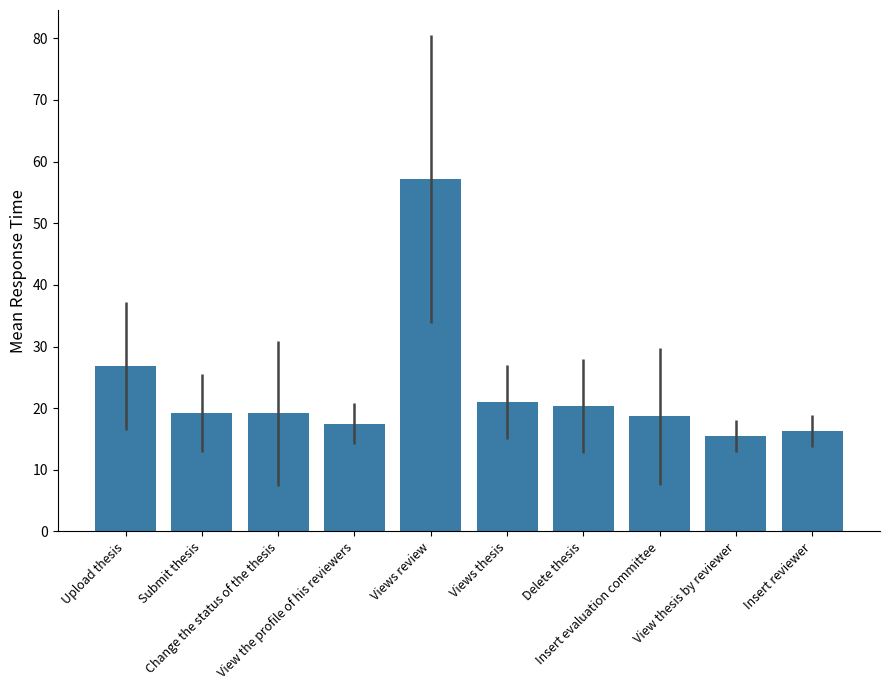

Reading left to right, what are all the values shown in this chart?

Upload thesis=26.8	Submit thesis=19.2	Change the status of the thesis=19.2	View the profile of his reviewers=17.5	Views review=57.2	Views thesis=21.0	Delete thesis=20.3	Insert evaluation committee=18.7	View thesis by reviewer=15.5	Insert reviewer=16.3